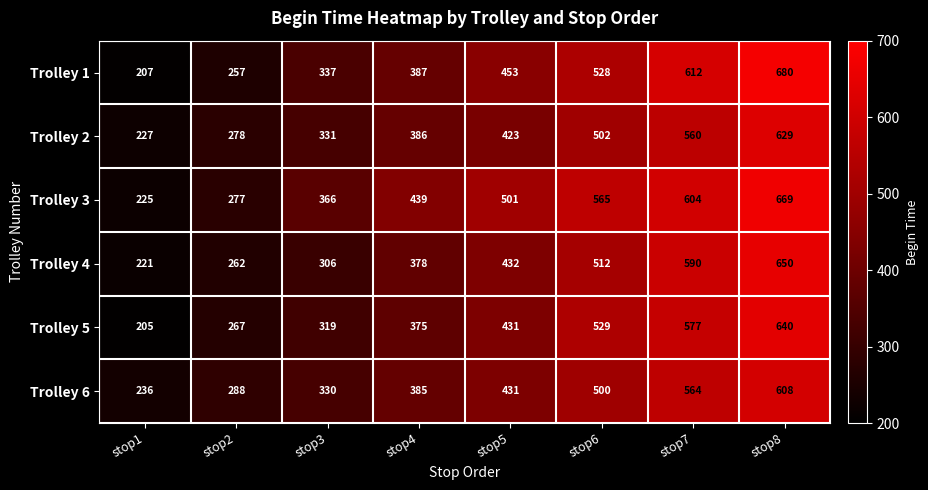

Which series changed the most between stop5 and stop6?

Trolley 5